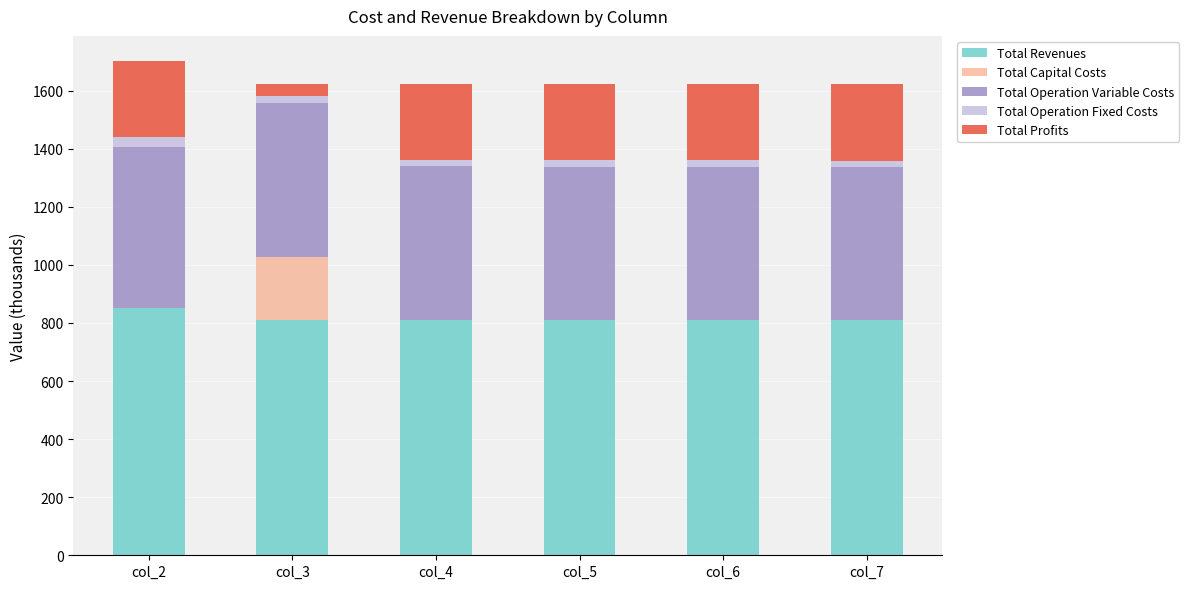

At which label does Total Revenues reach its peak?

col_2